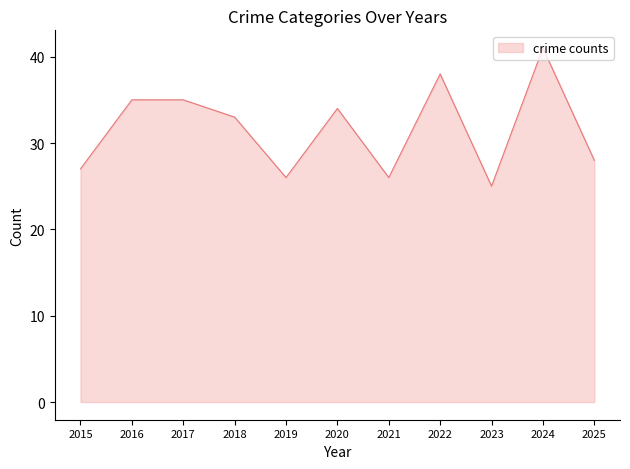

What value does the data have at 2019?

26